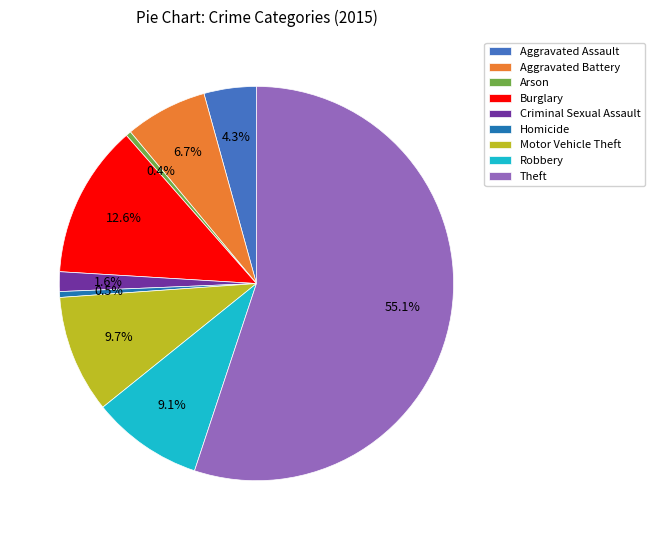

What is the ratio of the value at Aggravated Battery to the value at Homicide?

14.1